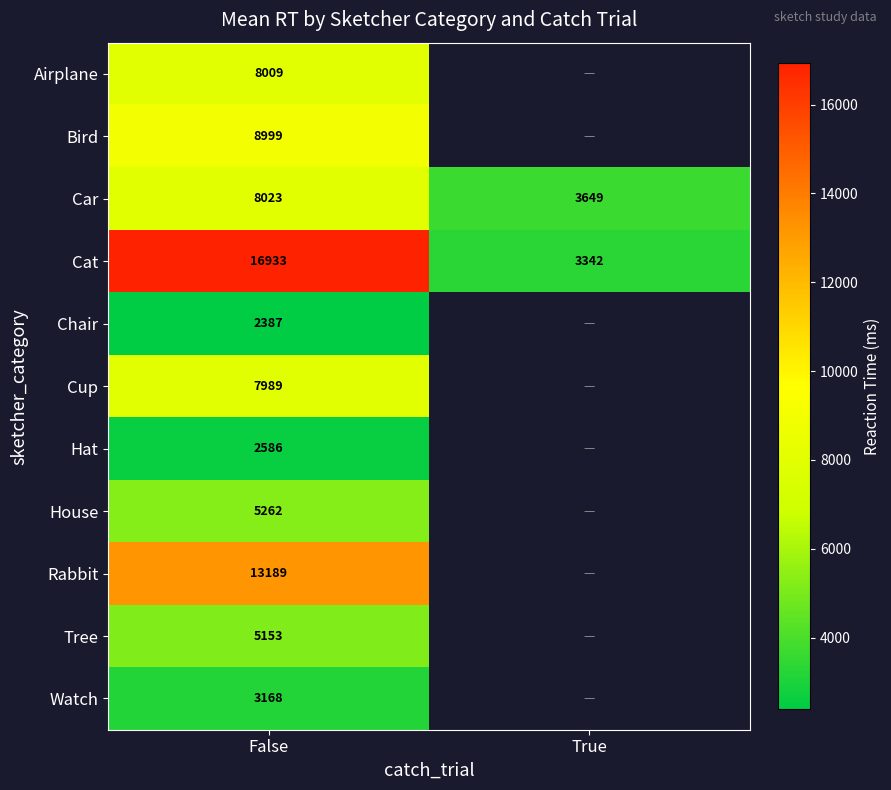

Is it true that Tree equals 3526 at False?

False